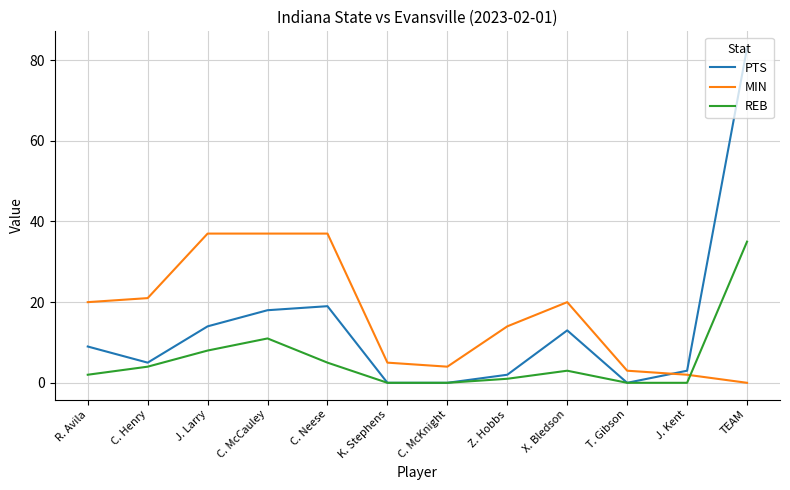

What is the difference between the second highest and second lowest values in the PTS series?

19